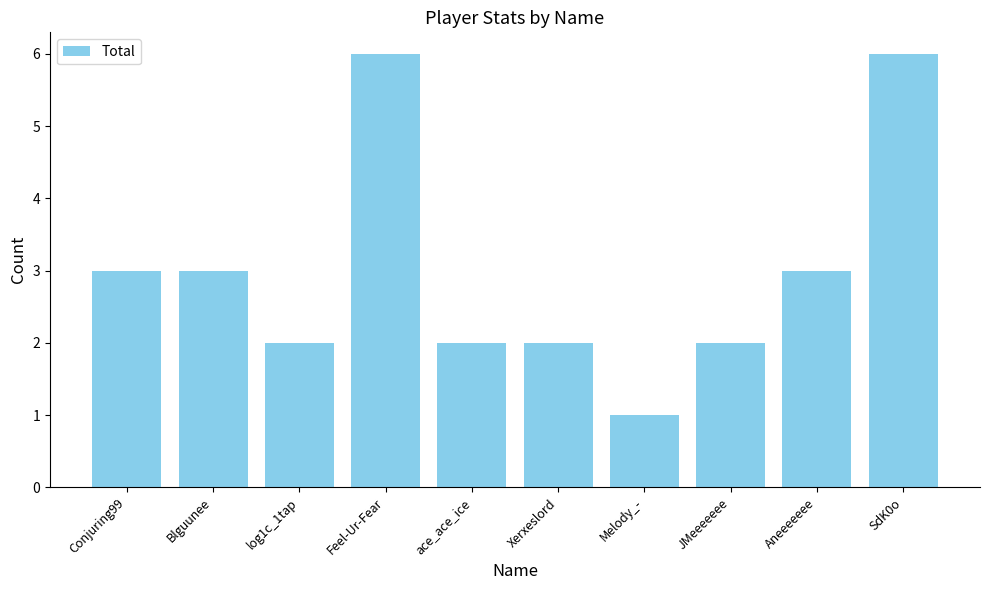

Which has a higher value, Conjuring99 or Melody_-?

Conjuring99